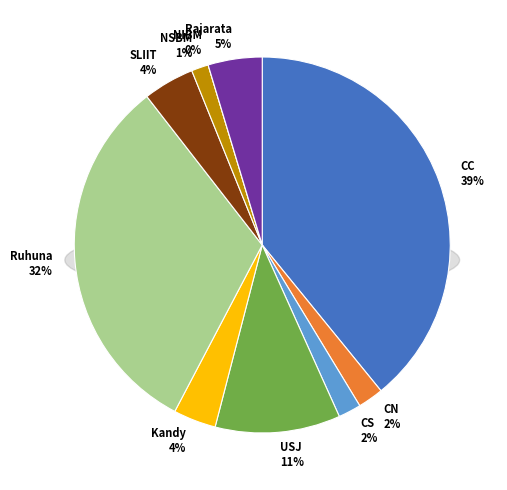

The SLIIT slice represents 4% of the pie. True or false?

True